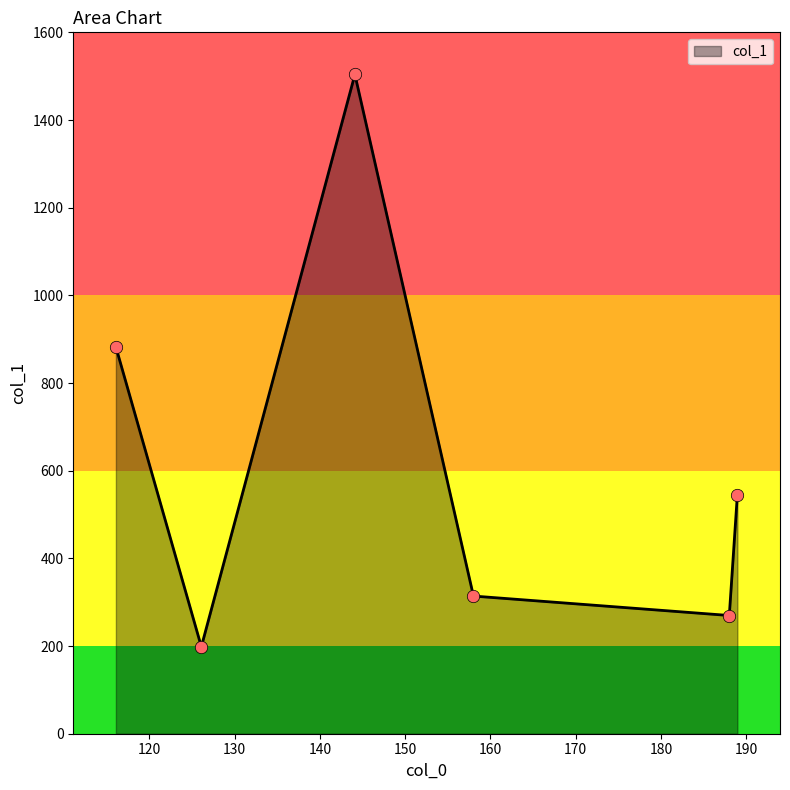

What is the smallest value displayed?

198.4